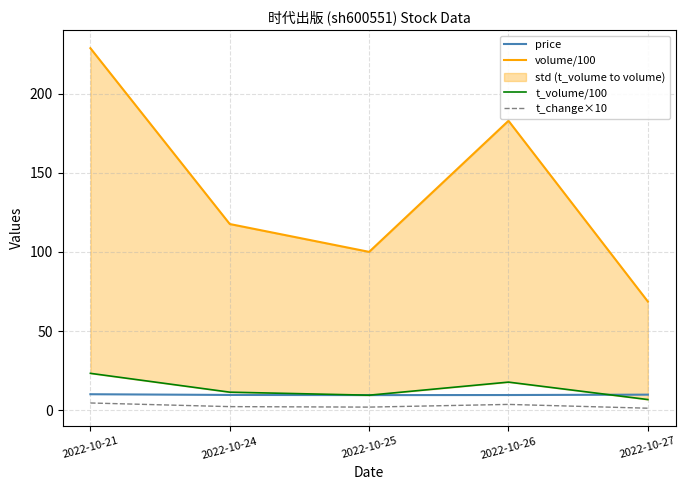

True or false: price and t_change×10 intersect in this chart.

False